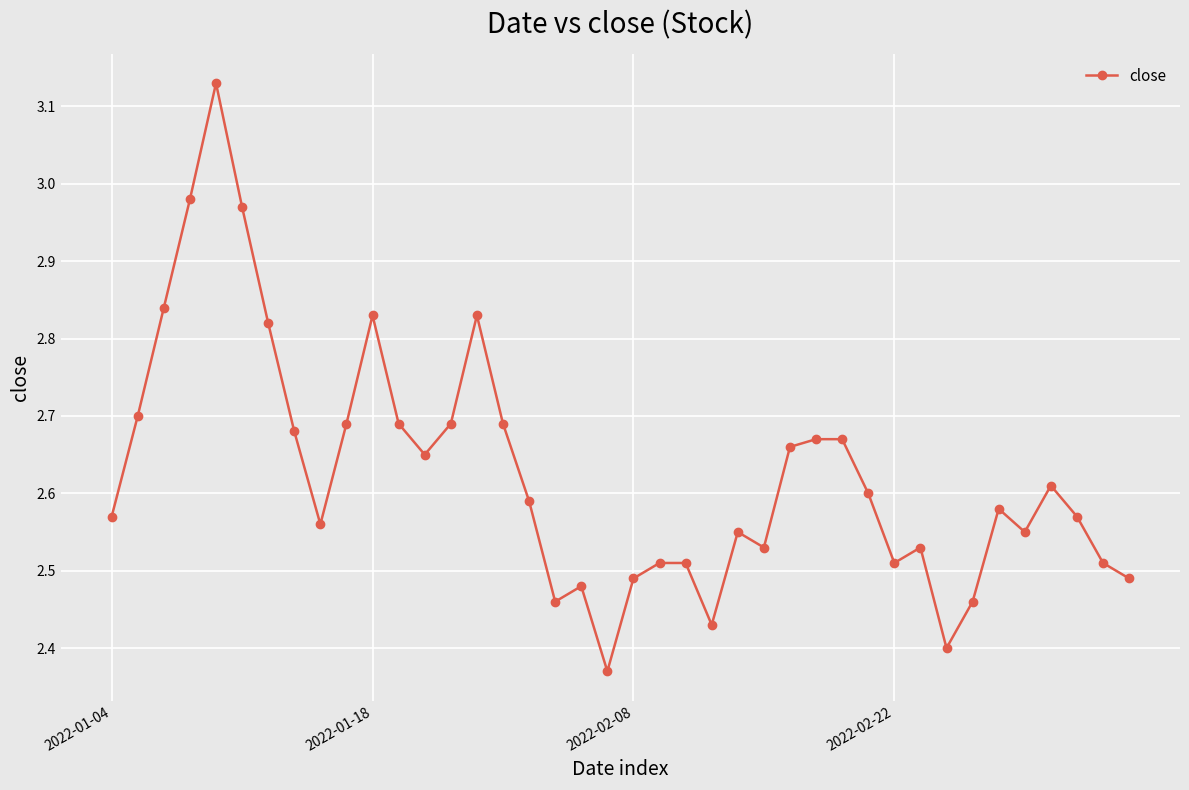

What is the difference between the maximum and minimum values?

0.8